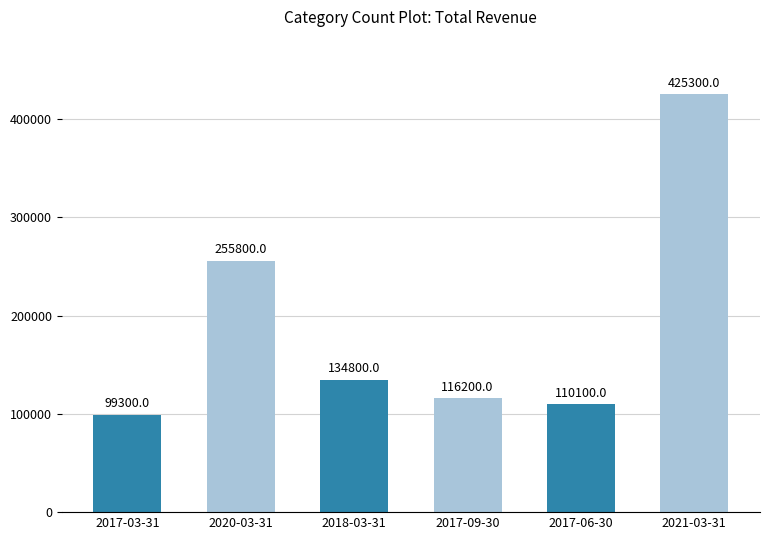

What is the value of the 4th bar from the left?

116200